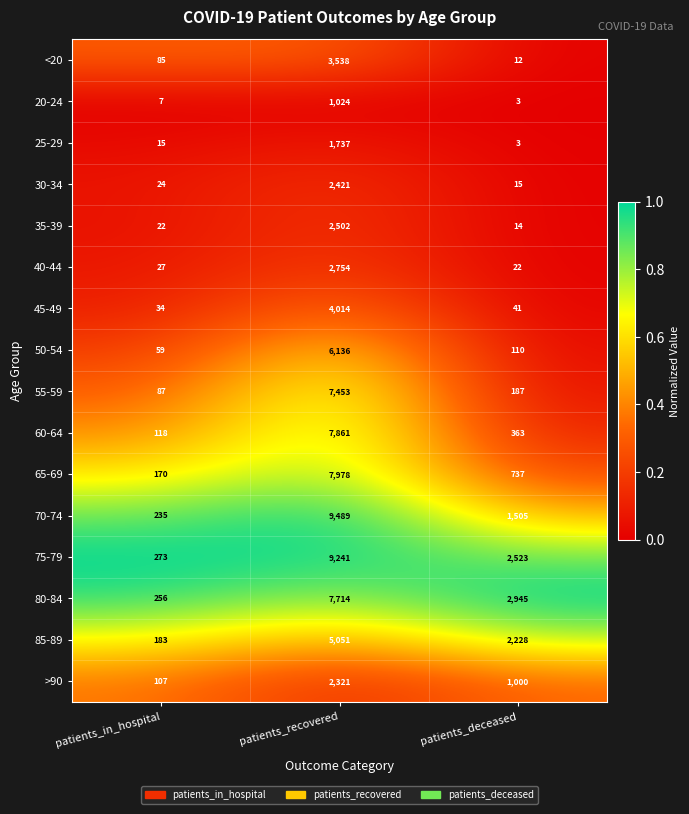

List the series in order of their peak value, highest first.

70-74, 75-79, 65-69, 60-64, 80-84, 55-59, 50-54, 85-89, 45-49, <20, 40-44, 35-39, 30-34, >90, 25-29, 20-24